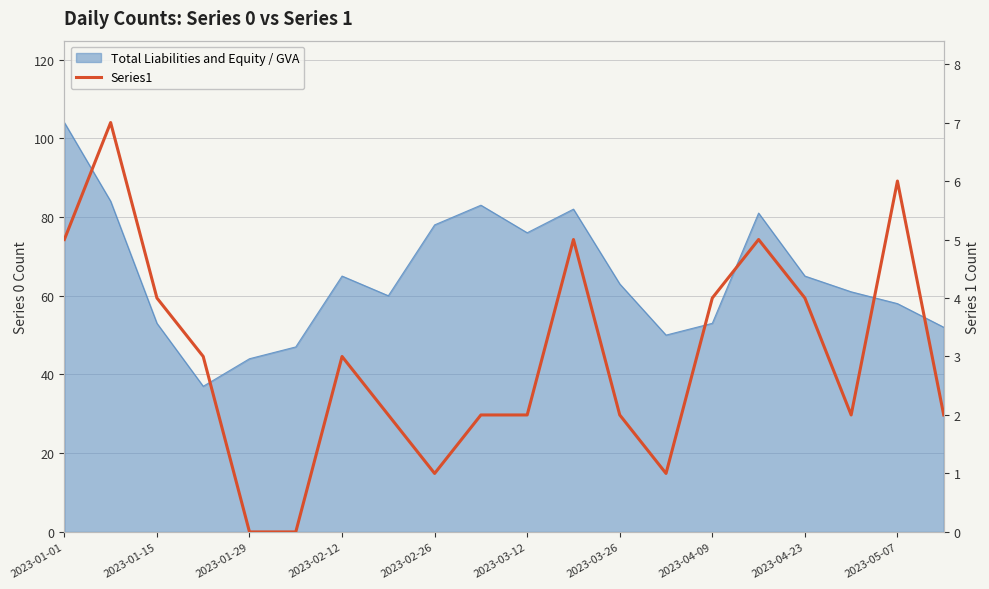

Where does the data first go above 3?

2023-01-01